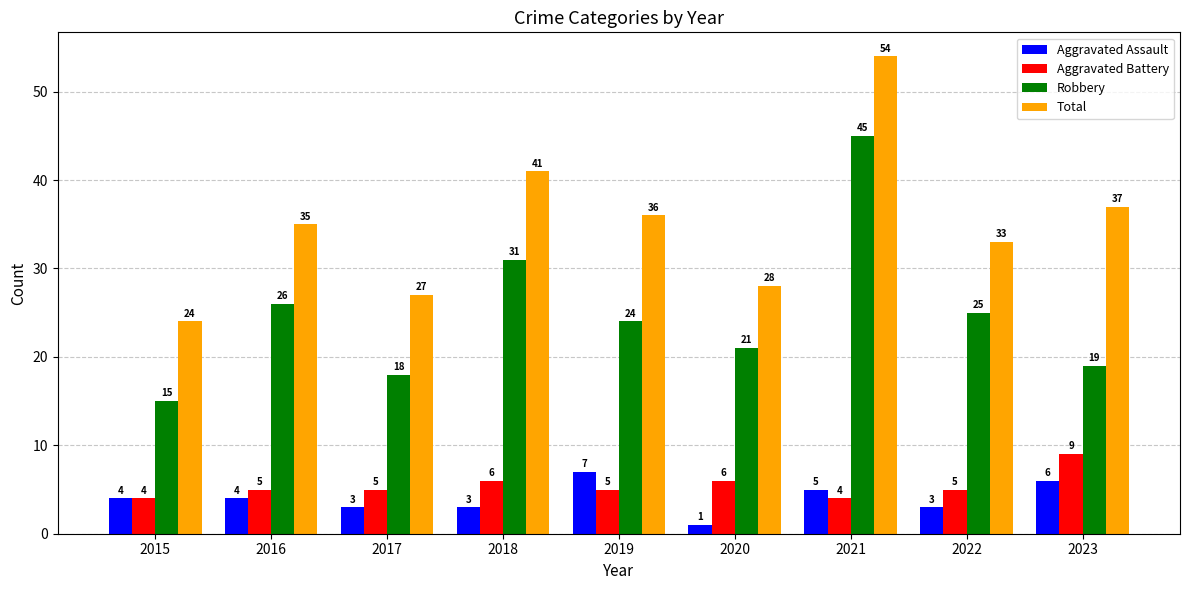

The value of Total at 2015 is 24. True or false?

True